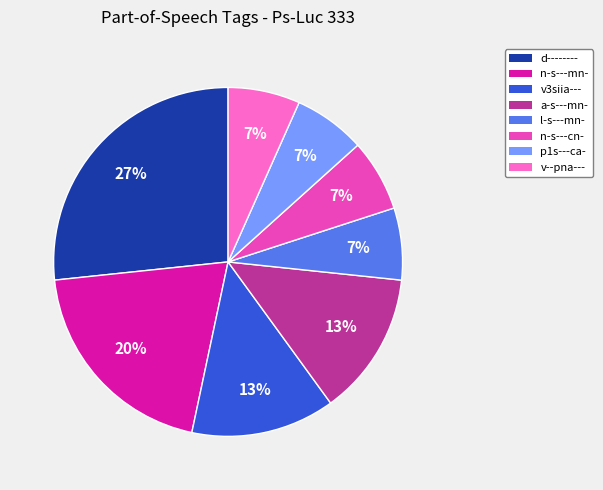

Do n-s---cn- and d-------- together represent more than half of the pie?

No